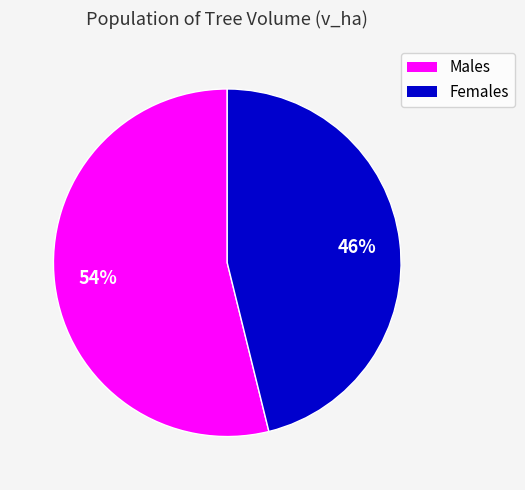

Does any single category account for the majority?

Yes